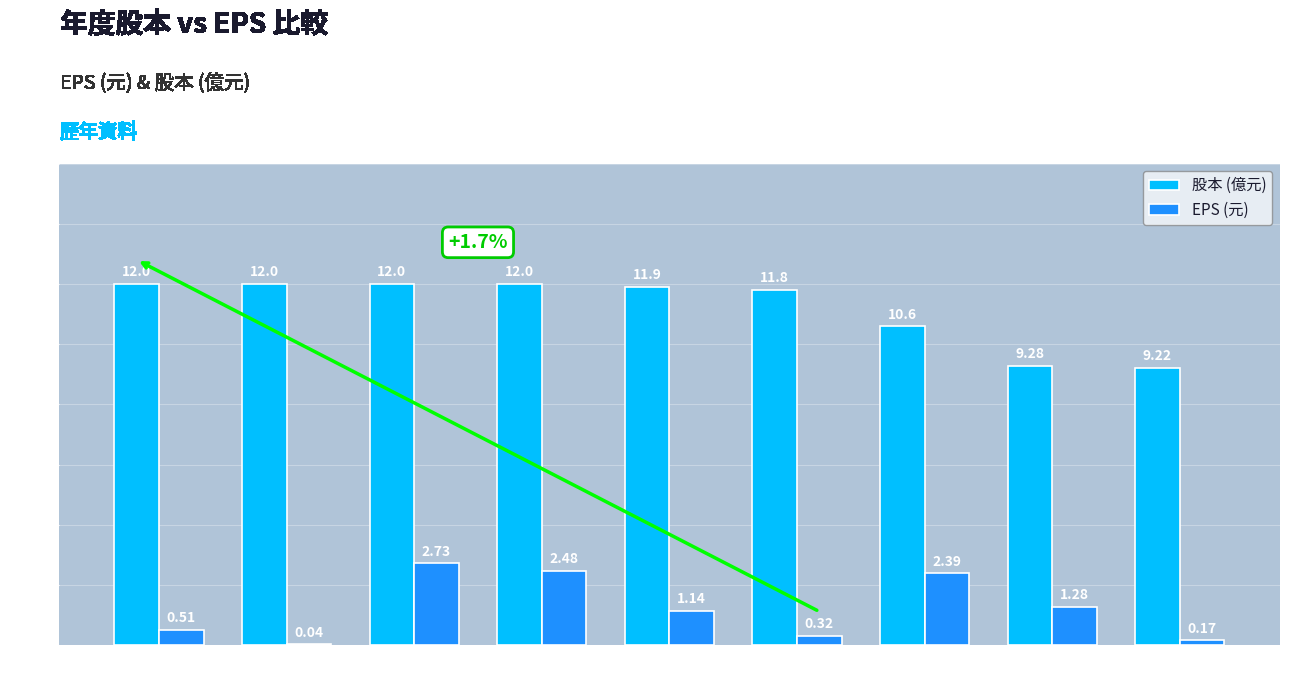

Which series changed the most between 2022 and 2019?

EPS (元)